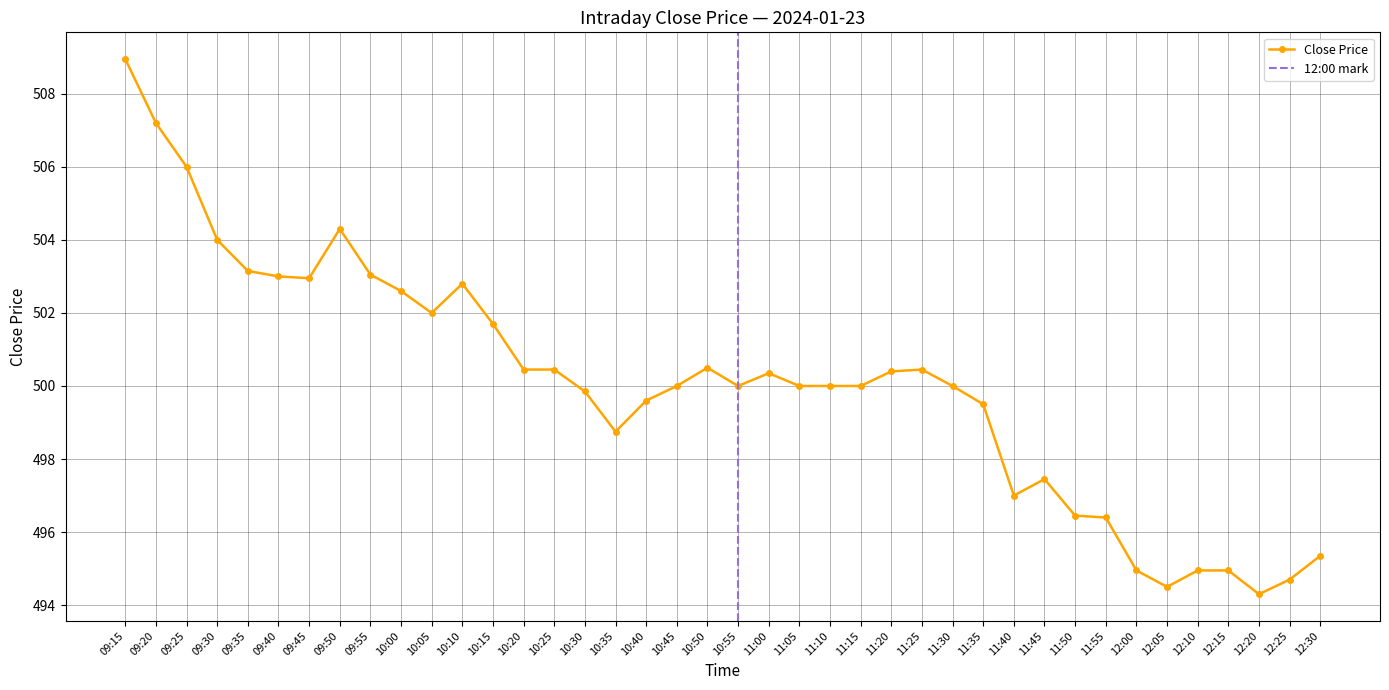

The chart shows a value of 494.9 at 12:15. True or false?

True